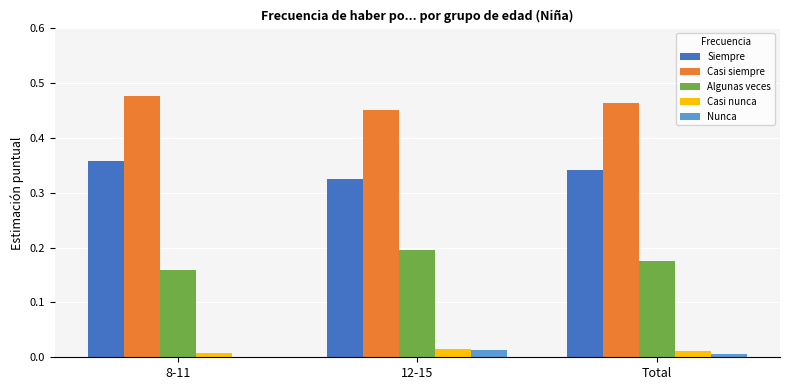

What is the sum of all Casi siempre values?

1.4